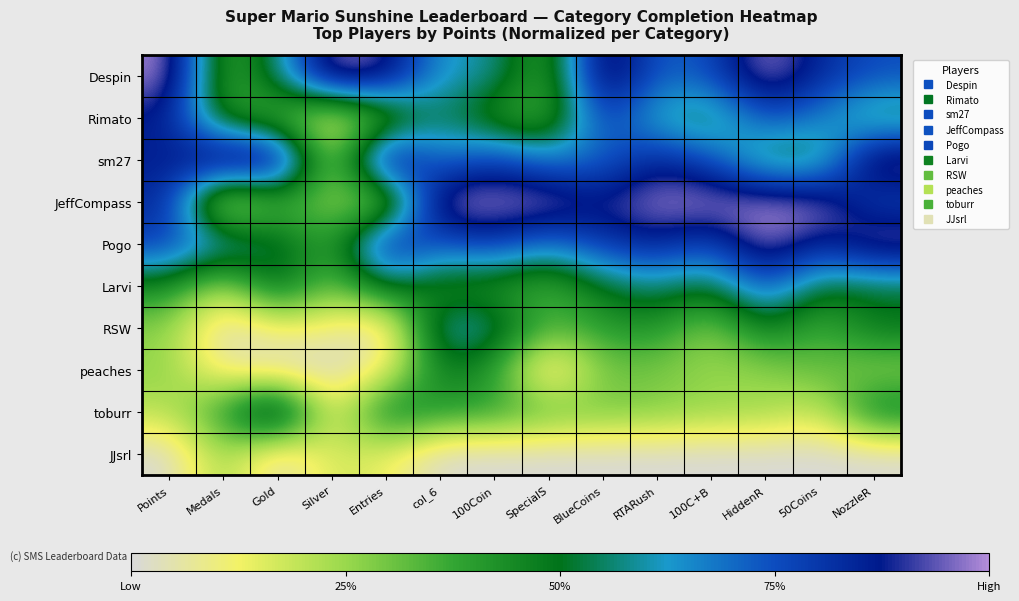

At 100C+B, list the series in order from smallest to largest.

JJsrl, RSW, peaches, toburr, Rimato, Larvi, Despin, sm27, Pogo, JeffCompass